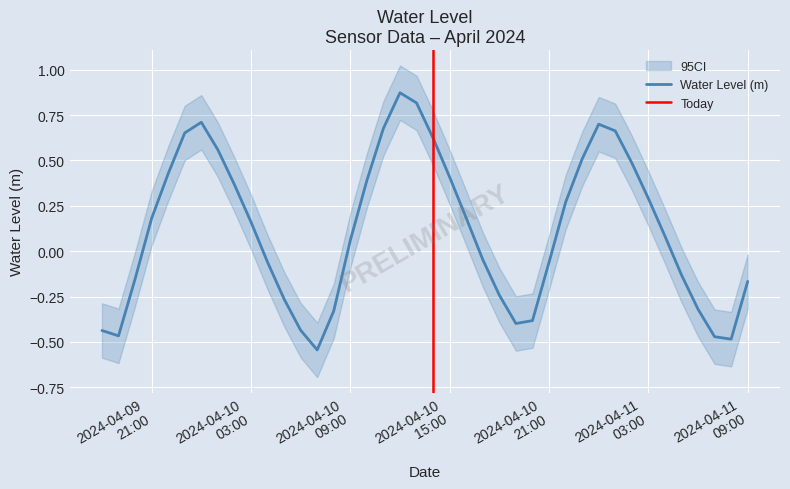

Count the number of data series in this chart.

1